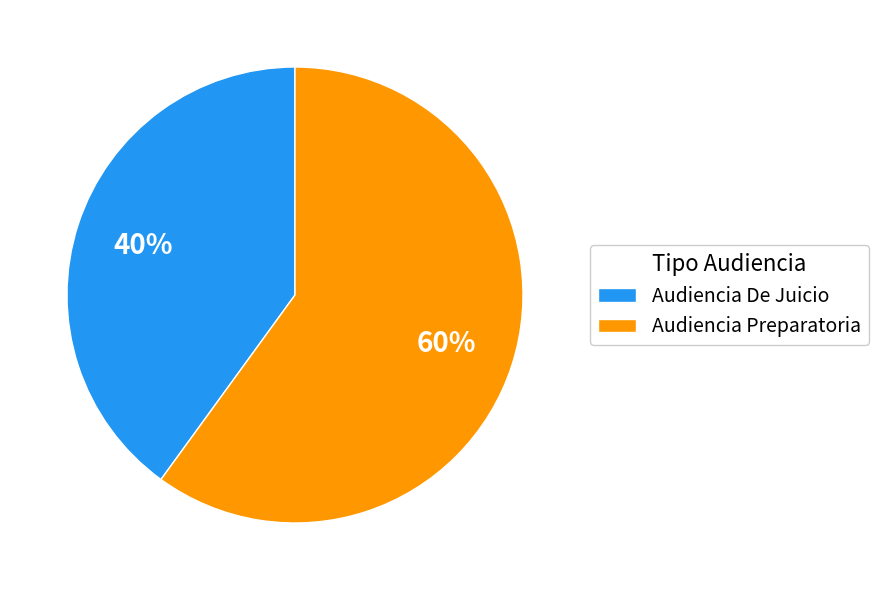

Which slice is the smallest?

Audiencia De Juicio